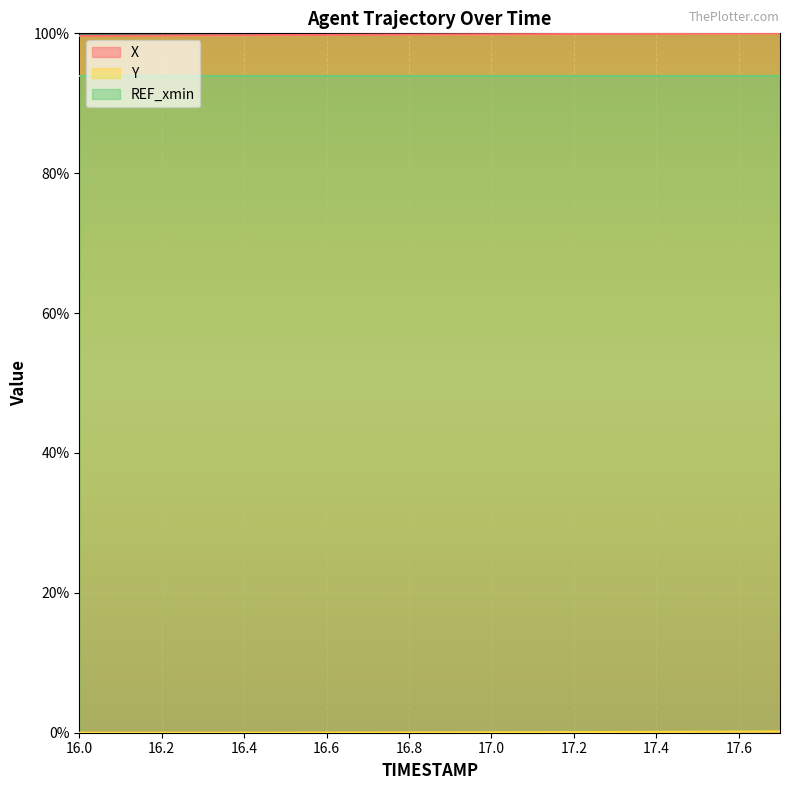

Reading right to left, extract all data points from this chart.

X: 100.0	100.0	100.0	99.9	99.9	99.9	99.9	99.9	99.8	99.8	99.8	99.8	99.8	99.7	99.7	99.7	99.7	99.6
Y: 0.2	0.2	0.1	0.1	0.1	0.1	0.1	0.1	0.0	0.0	0.0	0.0	0.0	0.0	0.0	0.0	0.0	0.0